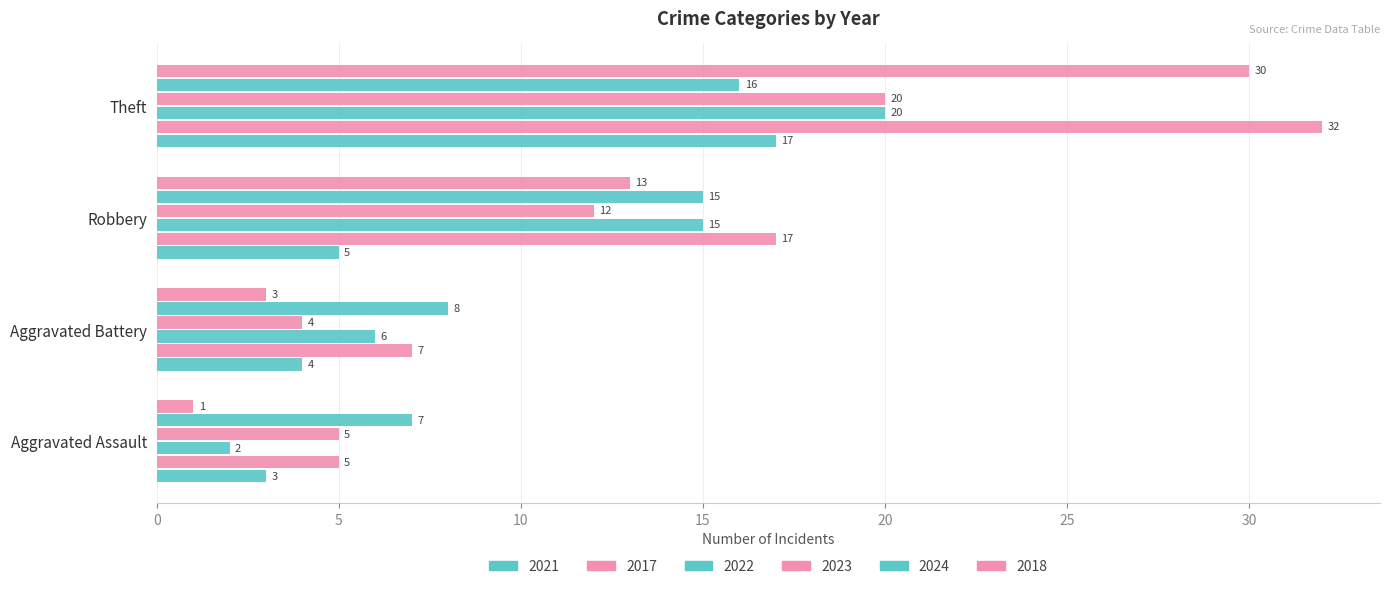

How many data points in 2018 are less than 13?

2